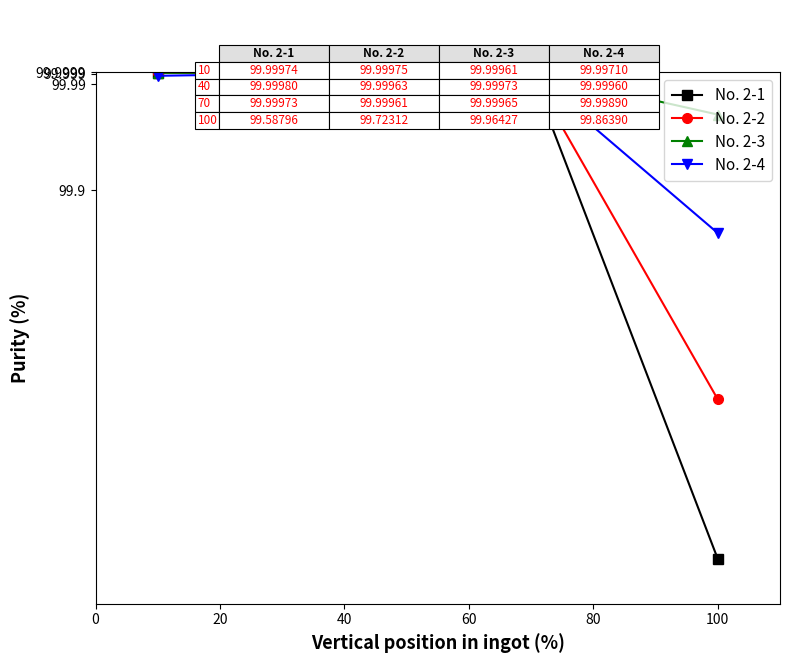

True or false: No. 2-4 has more than 2 points higher than both neighbors.

False